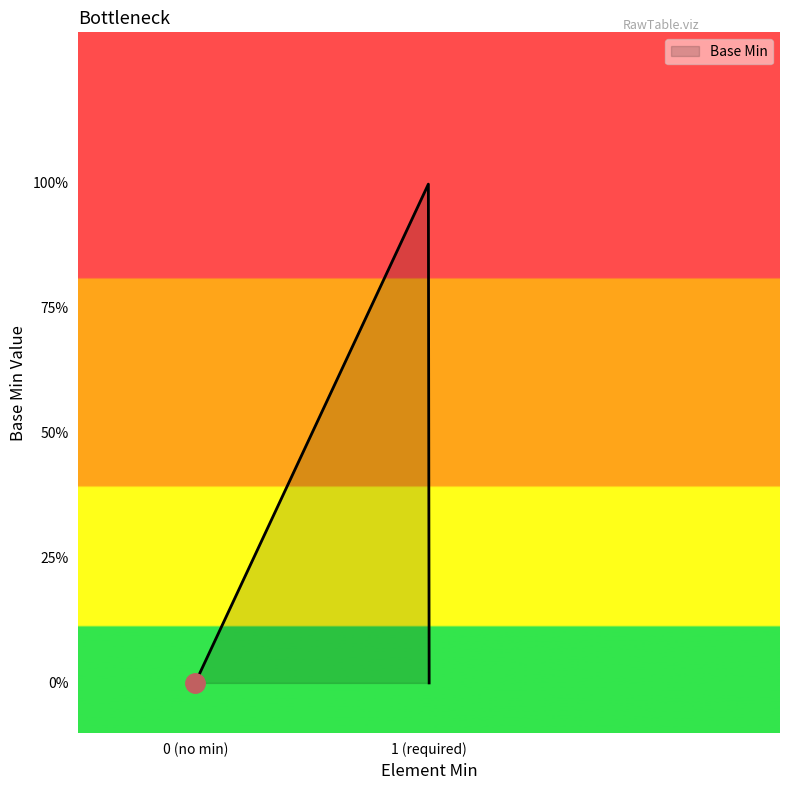

Is this an area chart (filled region under the line)?

Yes